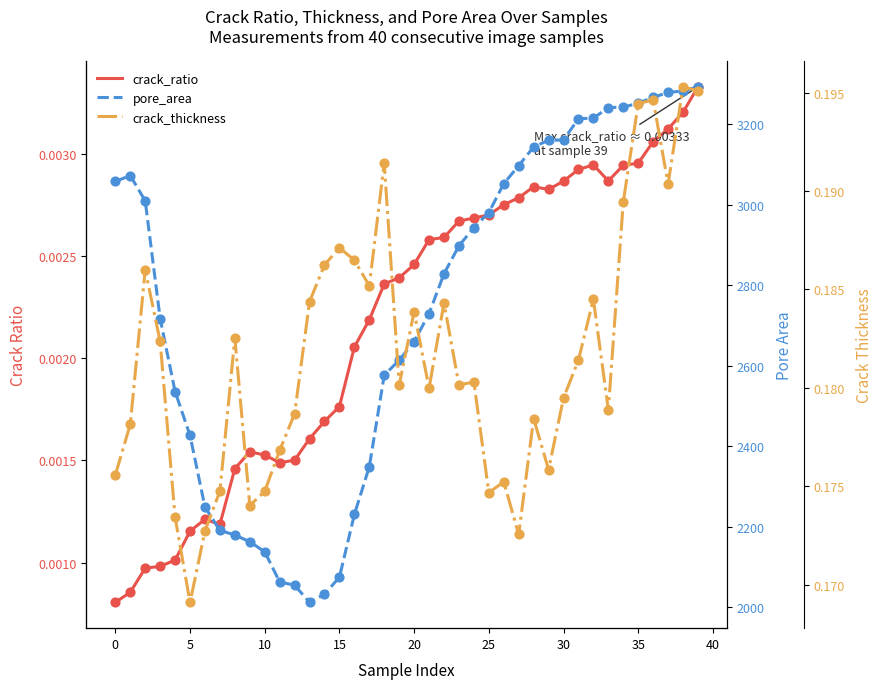

At how many categories does at least one series exceed 1253?

40